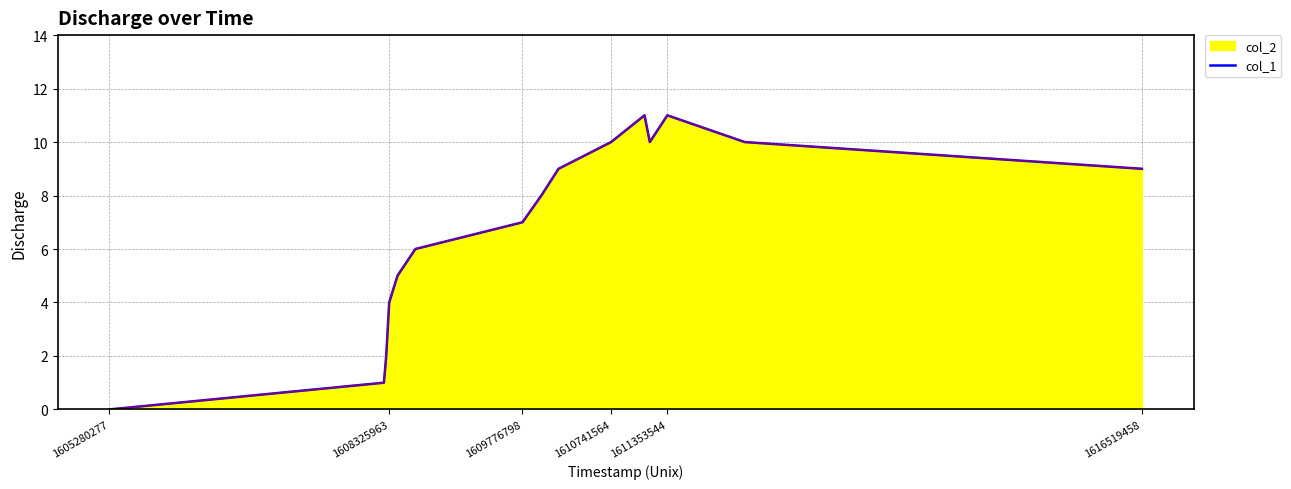

How many lines are shown in the chart?

1